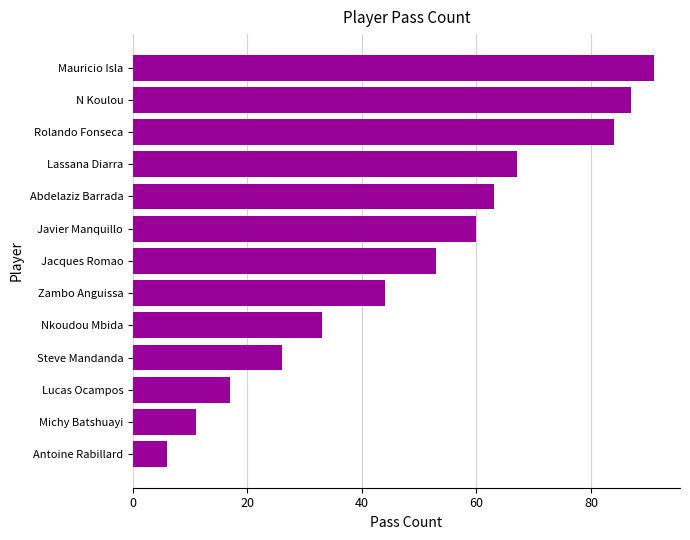

List the labels in order of value, smallest first.

Antoine Rabillard, Michy Batshuayi, Lucas Ocampos, Steve Mandanda, Nkoudou Mbida, Zambo Anguissa, Jacques Romao, Javier Manquillo, Abdelaziz Barrada, Lassana Diarra, Rolando Fonseca, N Koulou, Mauricio Isla